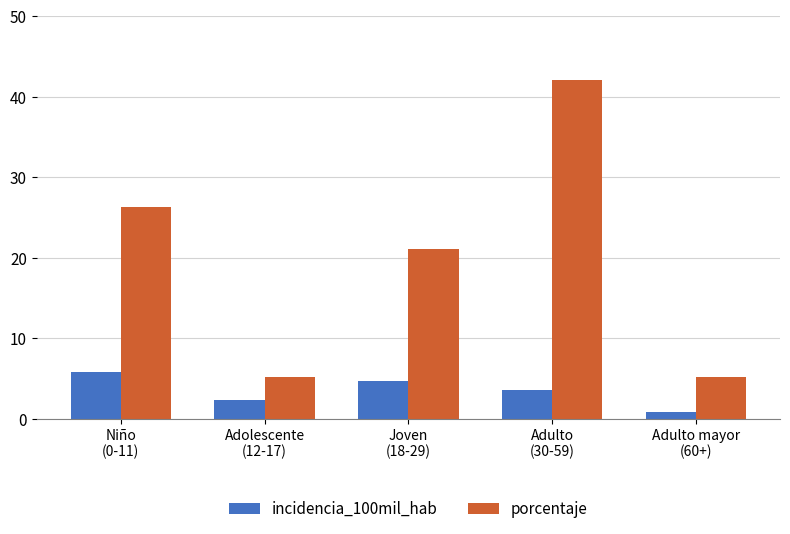

At which category is the sum across all series the highest?

Adulto
(30-59)